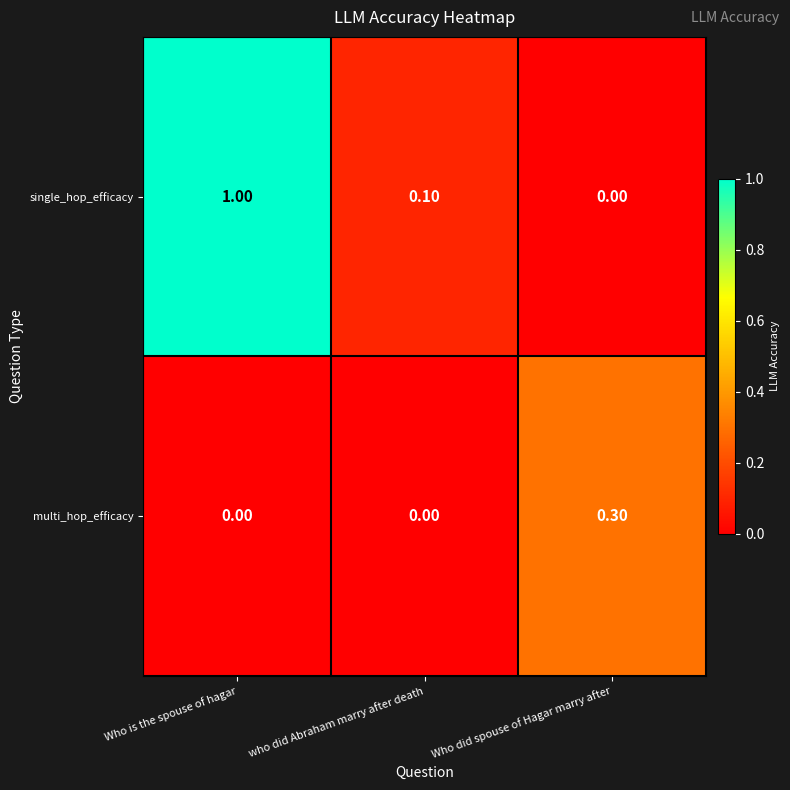

How many categories are shown in the chart?

3